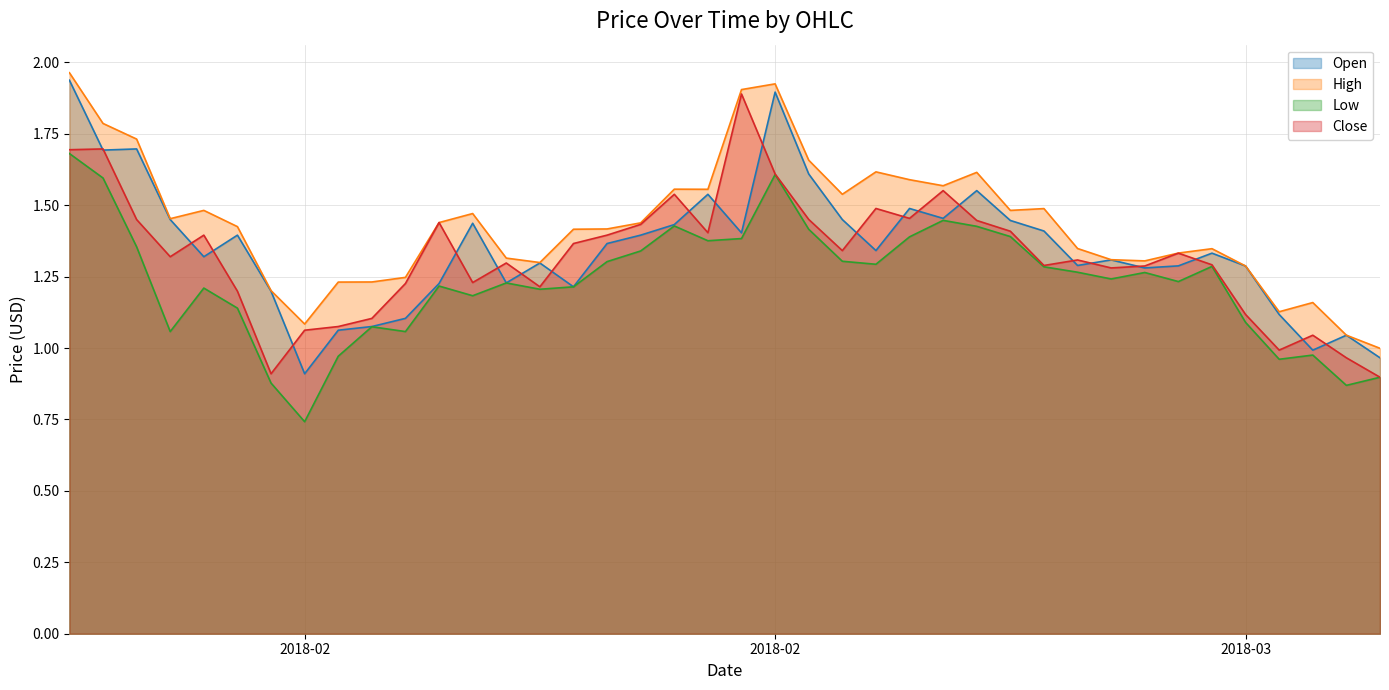

What value does the Low series have at 2018-03-04?

1.2